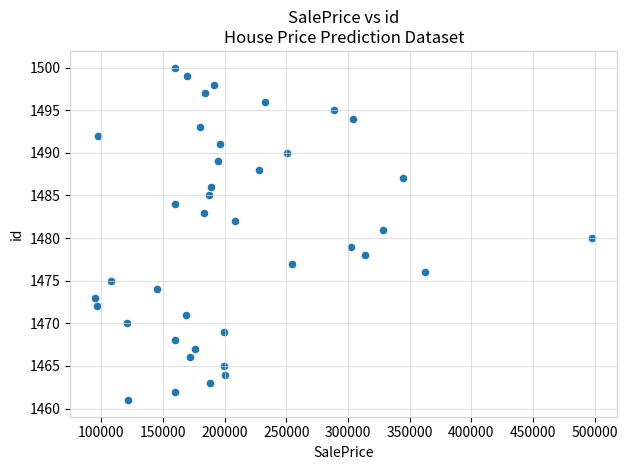

What is the range of Y values (max minus min)?

39